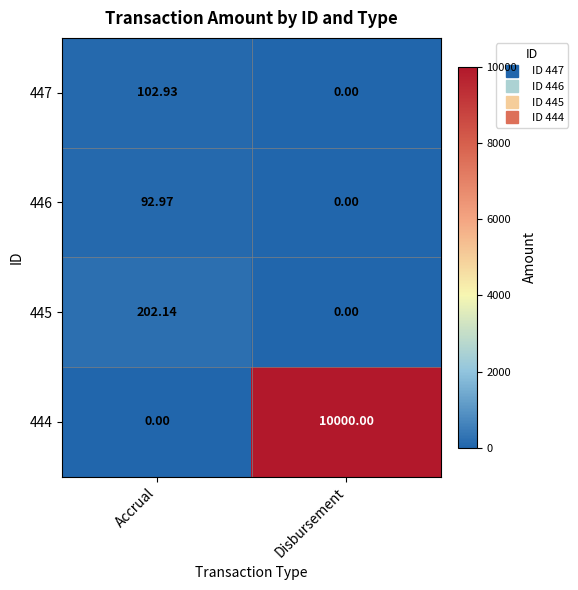

At which category is the sum across all series the highest?

Disbursement